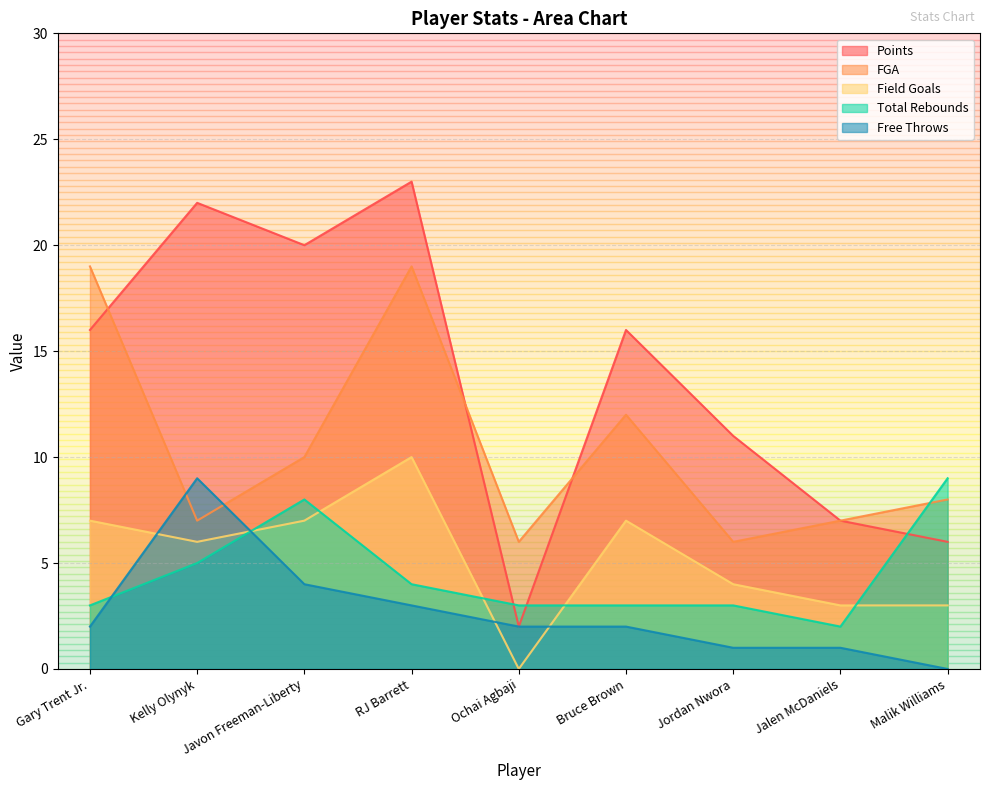

Reading left to right, transcribe all the data shown in this chart.

Points: 16	22	20	23	2	16	11	7	6
Field Goals: 7	6	7	10	0	7	4	3	3
FGA: 19	7	10	19	6	12	6	7	8
Total Rebounds: 3	5	8	4	3	3	3	2	9
Free Throws: 2	9	4	3	2	2	1	1	0